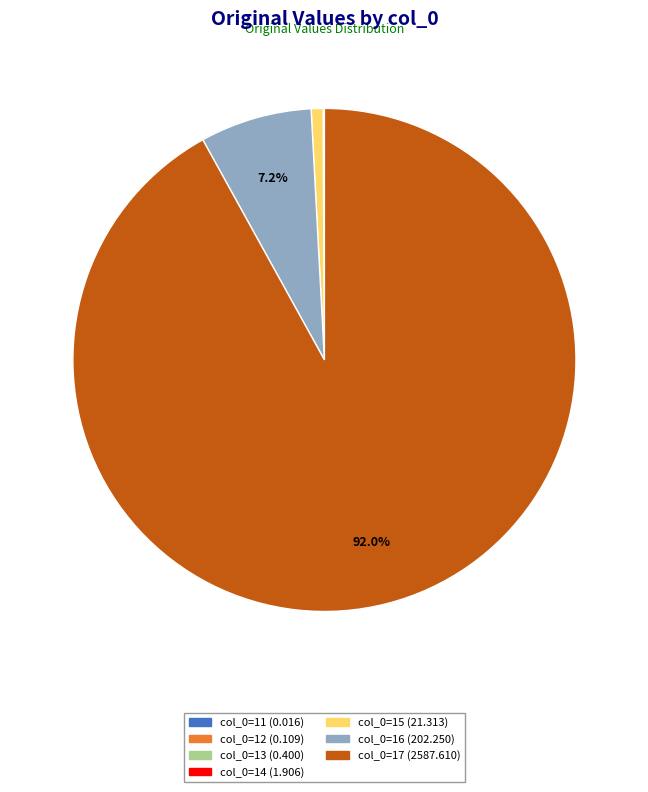

Is there any slice that represents more than half of the pie?

Yes